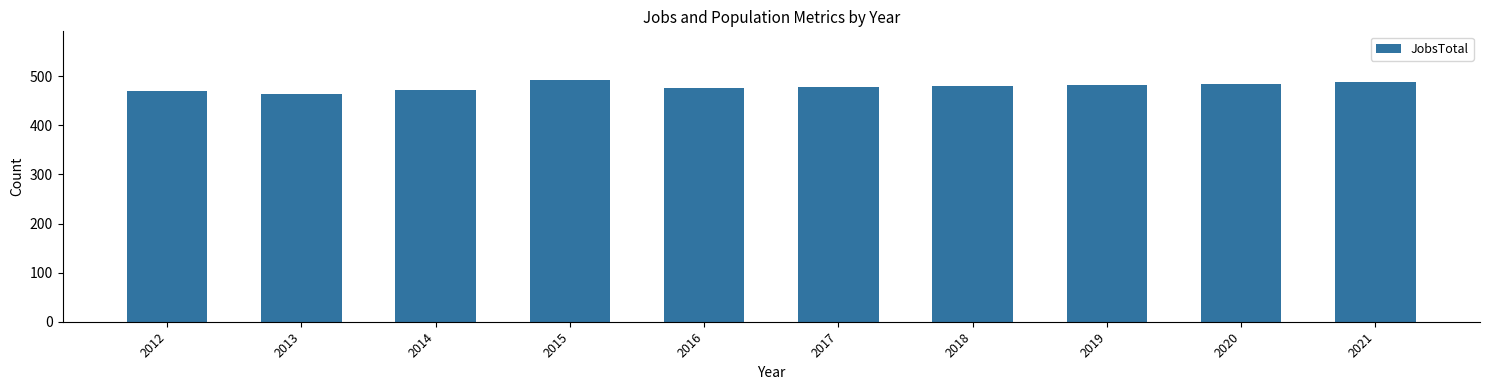

What is the value of the 5th bar from the left?

476